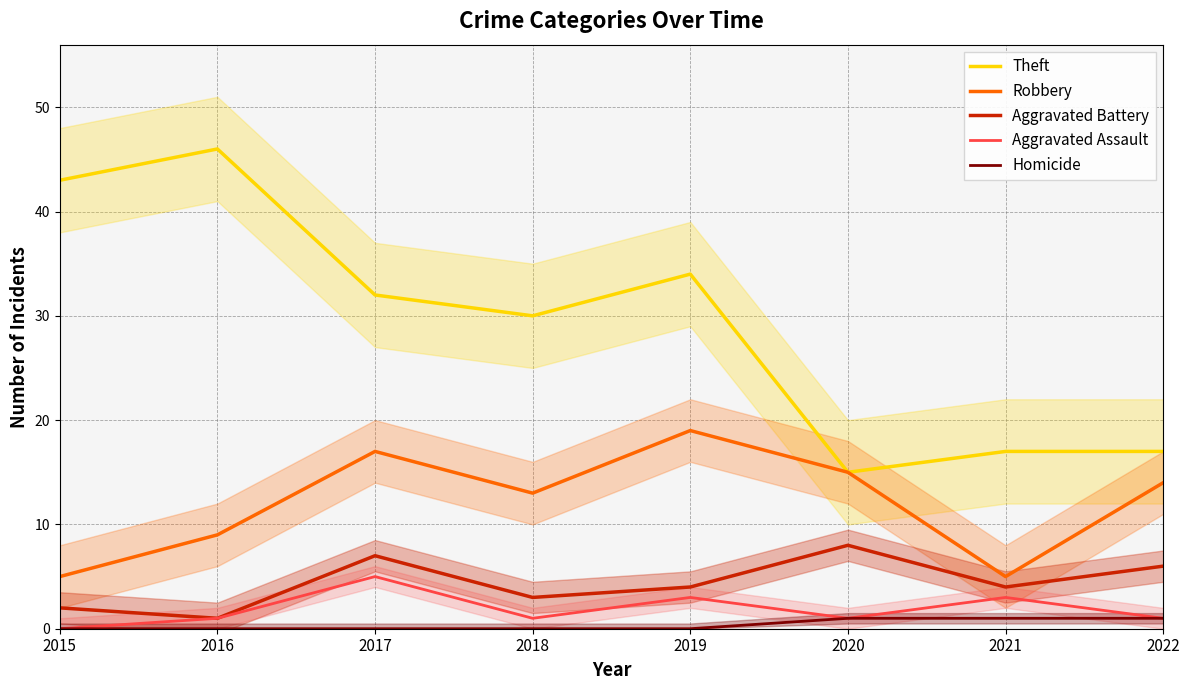

What is the sum of the Aggravated Assault values at 2022 and 2017?

6